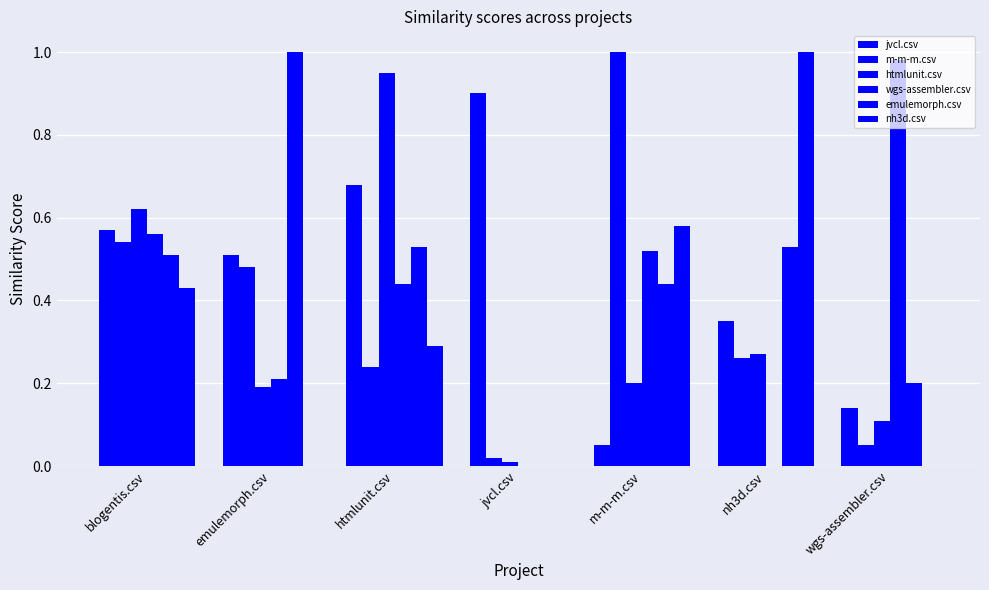

Count the number of data series in this chart.

6